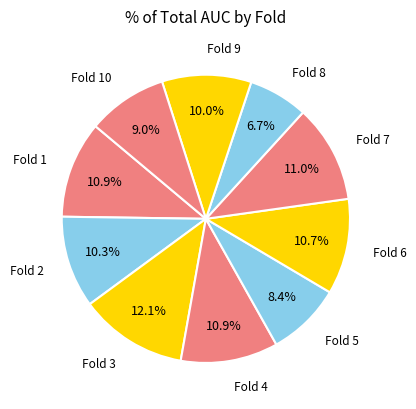

Between Fold 4 and Fold 3, which is larger?

Fold 3